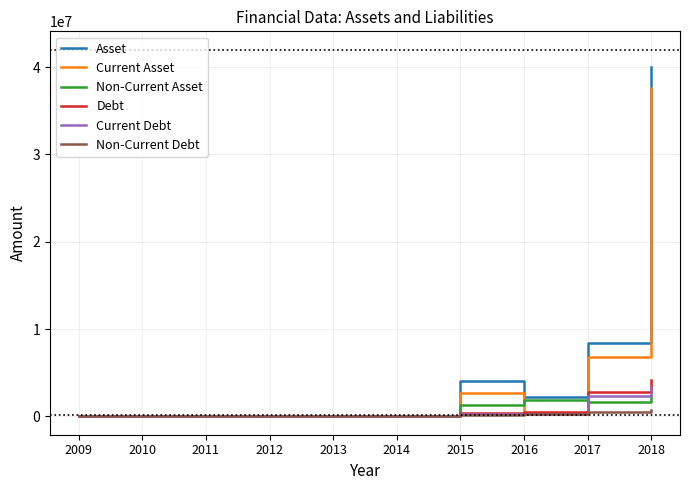

At which category is the sum across all series the highest?

2018